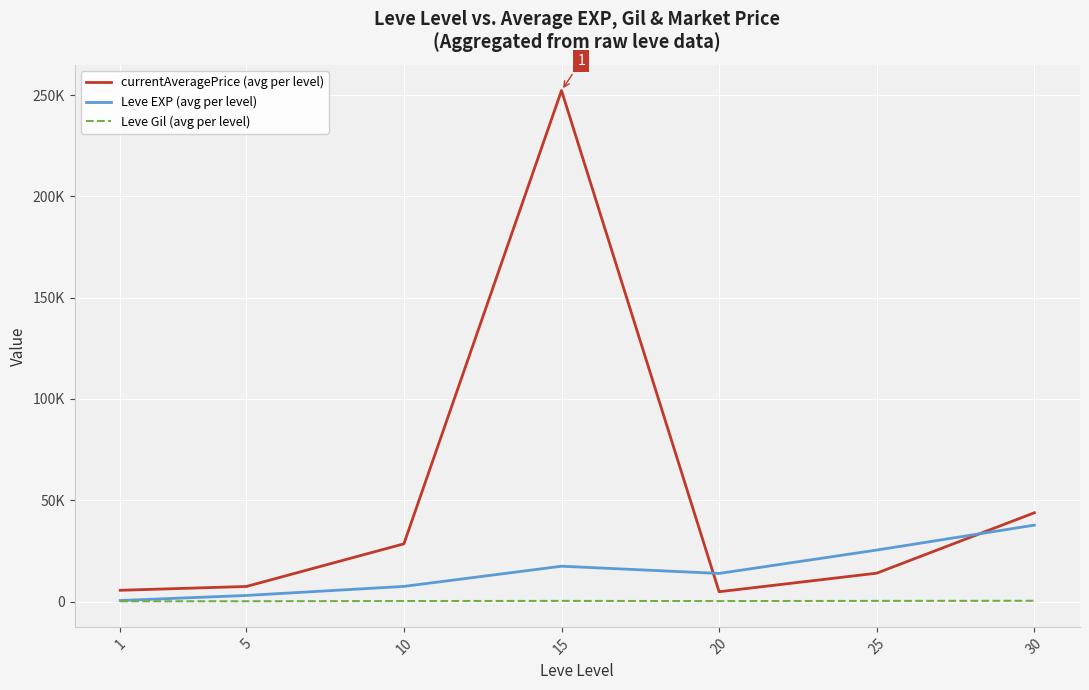

Does the chart display data point markers on the line(s)?

No